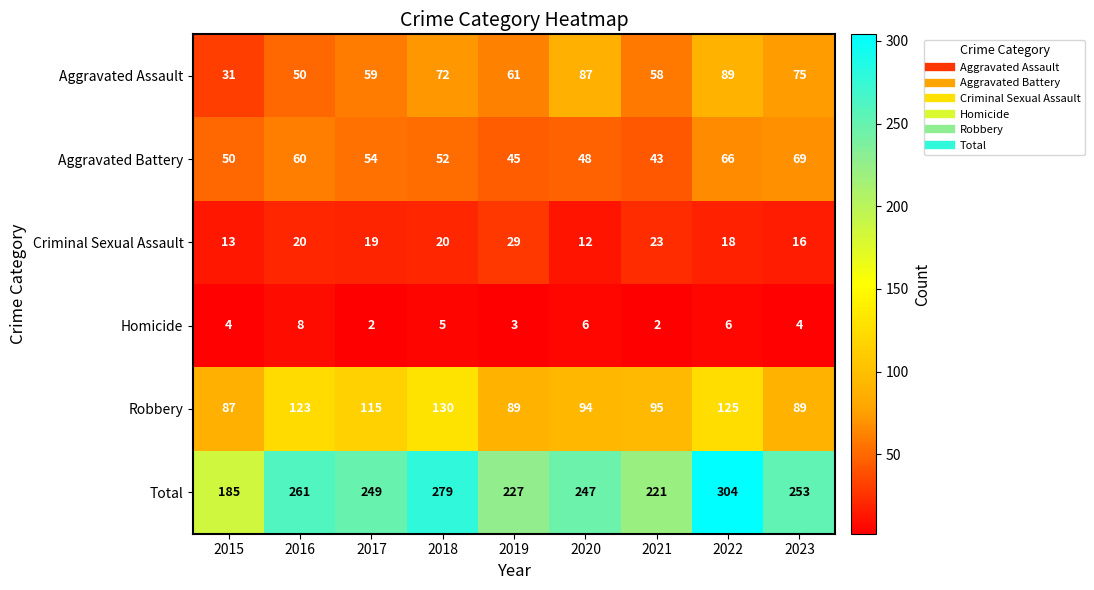

How many values in the Robbery series are below 95?

4